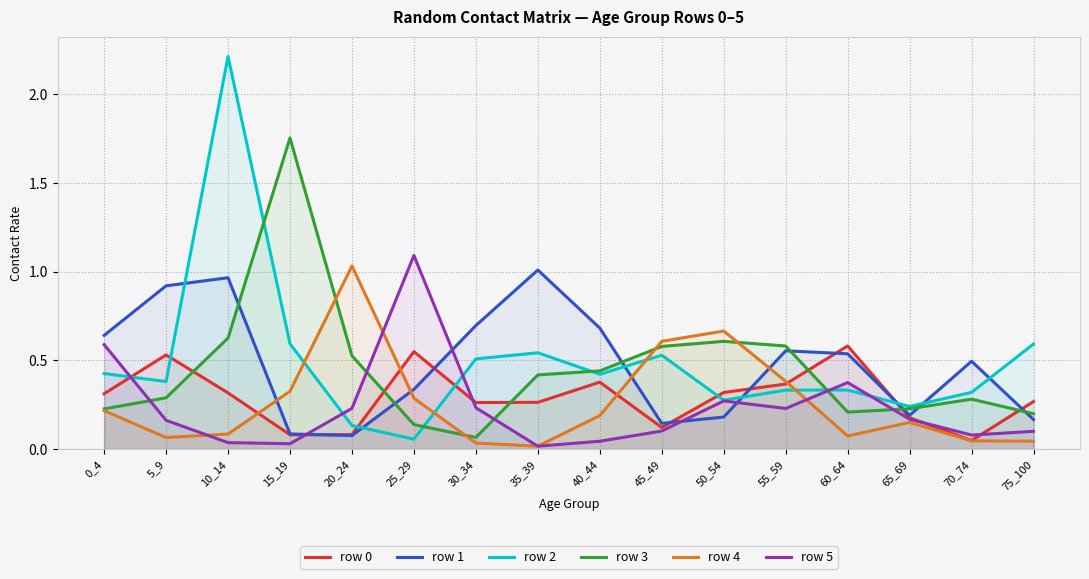

At which category is the sum across all series the highest?

10_14